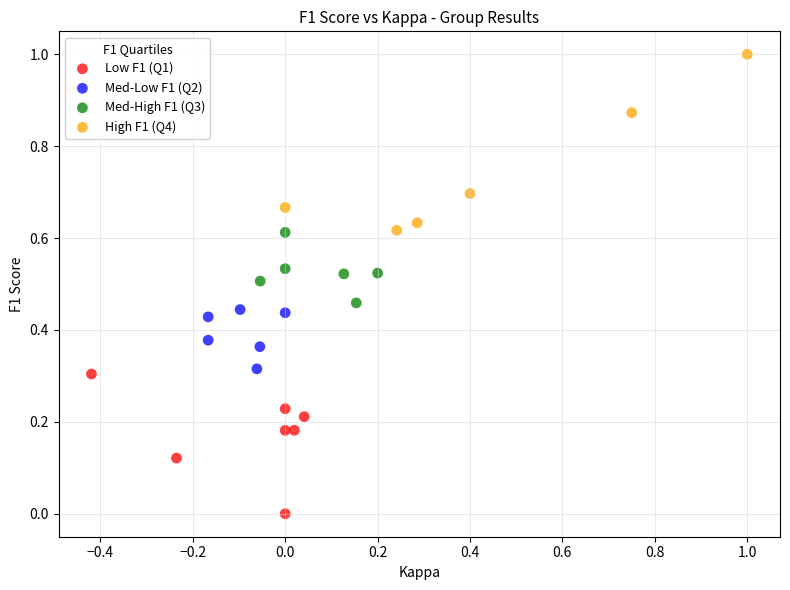

Which series reaches the minimum Y coordinate?

Low F1 (Q1)